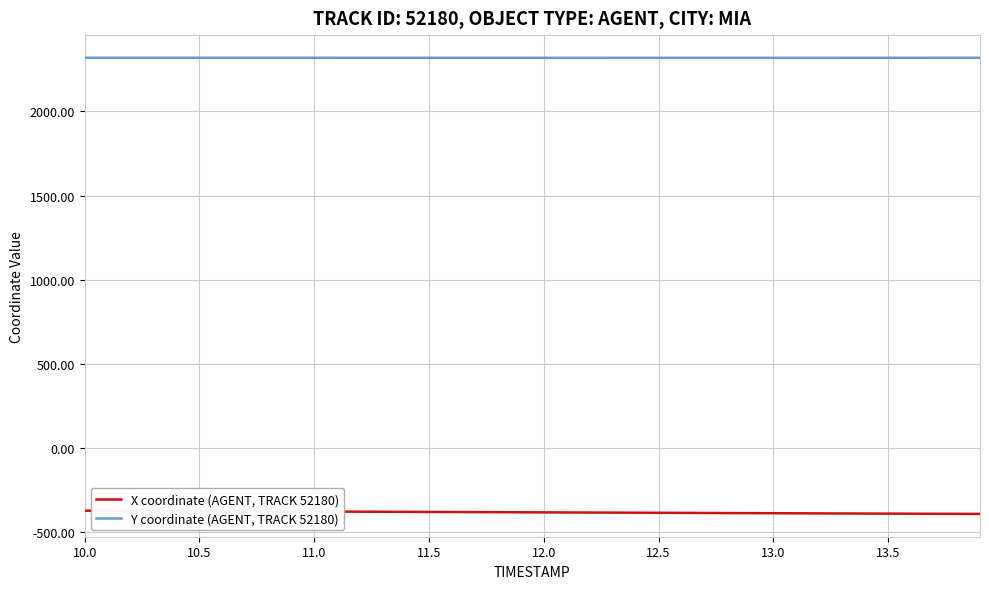

What is the minimum value for X coordinate (AGENT, TRACK 52180)?

-390.2